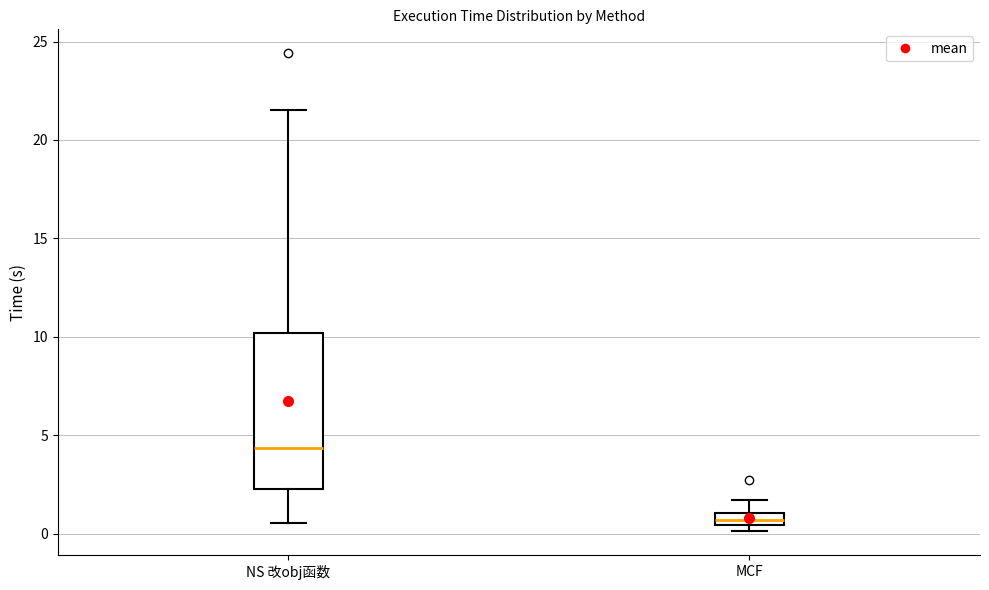

Where is the lower edge of the box for MCF on the y-axis? The values are not printed on the chart, so give them approximately, as read against the axis.

0.5